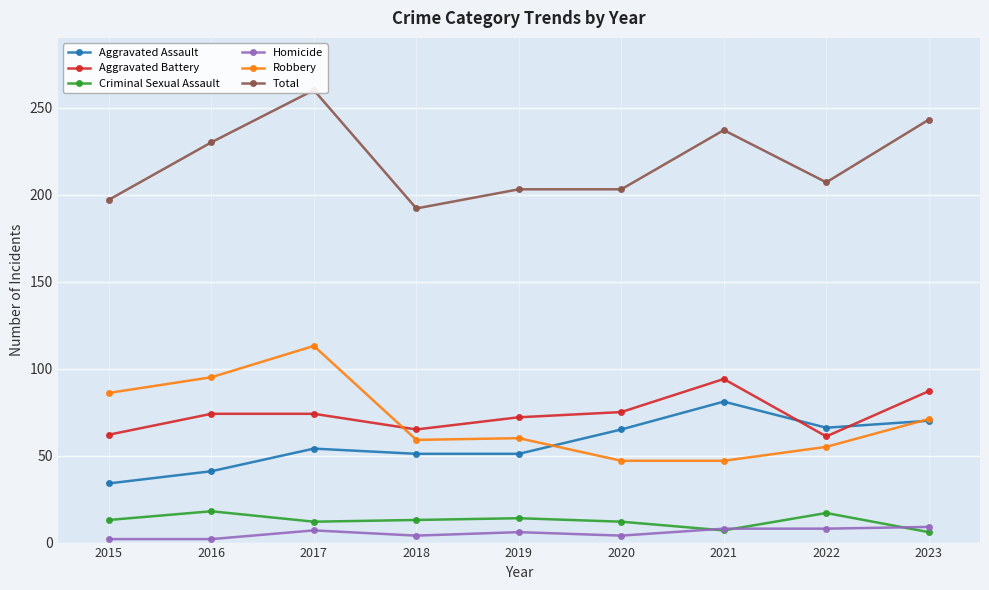

List the labels in order of Aggravated Assault value, largest first.

2021, 2023, 2022, 2020, 2017, 2018, 2019, 2016, 2015